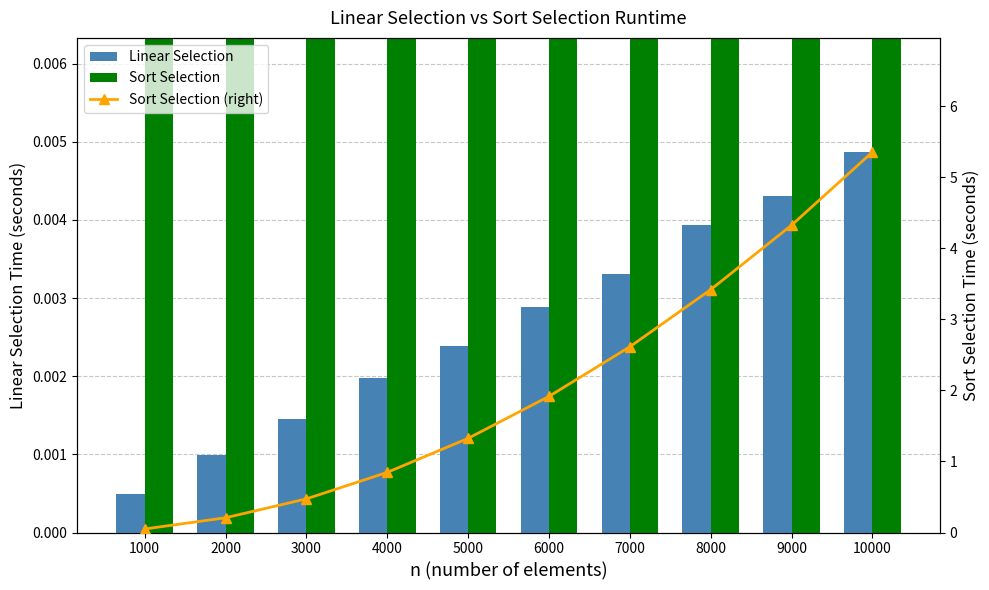

How many distinct data groups are displayed?

3